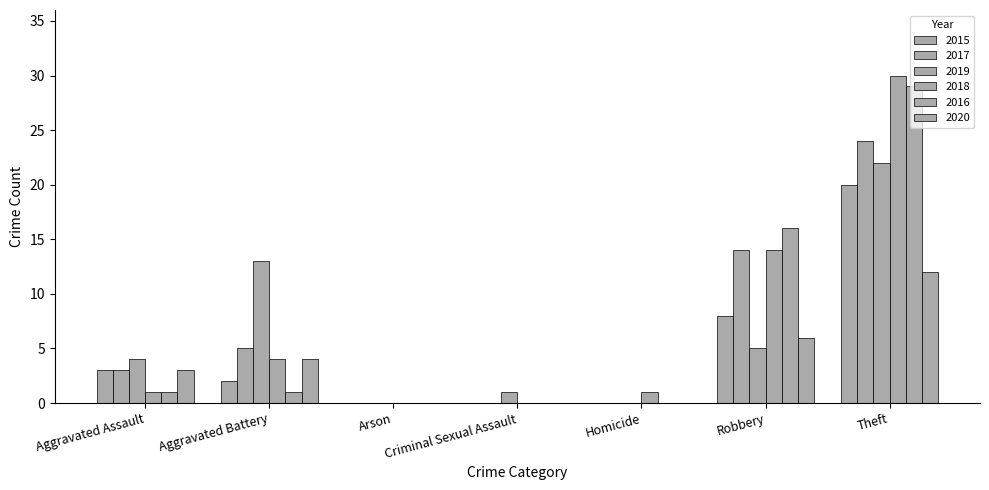

Reading left to right, transcribe all the data shown in this chart.

2015: Aggravated Assault=3	Aggravated Battery=2	Arson=0	Criminal Sexual Assault=0	Homicide=0	Robbery=8	Theft=20
2017: Aggravated Assault=3	Aggravated Battery=5	Arson=0	Criminal Sexual Assault=0	Homicide=0	Robbery=14	Theft=24
2019: Aggravated Assault=4	Aggravated Battery=13	Arson=0	Criminal Sexual Assault=1	Homicide=0	Robbery=5	Theft=22
2018: Aggravated Assault=1	Aggravated Battery=4	Arson=0	Criminal Sexual Assault=0	Homicide=1	Robbery=14	Theft=30
2016: Aggravated Assault=1	Aggravated Battery=1	Arson=0	Criminal Sexual Assault=0	Homicide=0	Robbery=16	Theft=29
2020: Aggravated Assault=3	Aggravated Battery=4	Arson=0	Criminal Sexual Assault=0	Homicide=0	Robbery=6	Theft=12